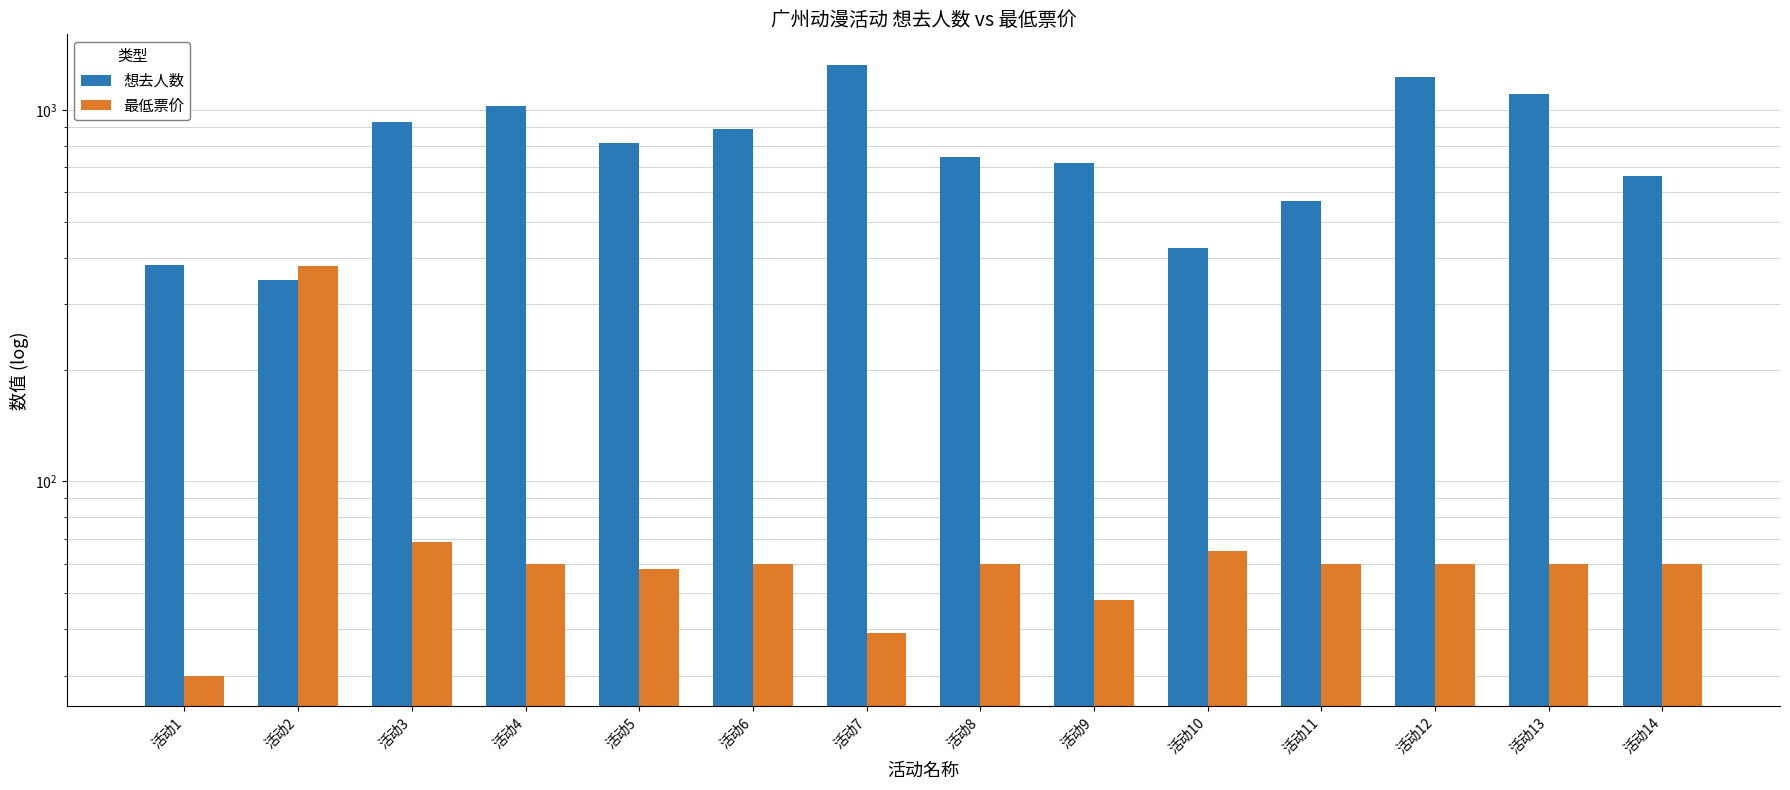

Is it true that 最低票价 equals 93.4 at 活动5?

False